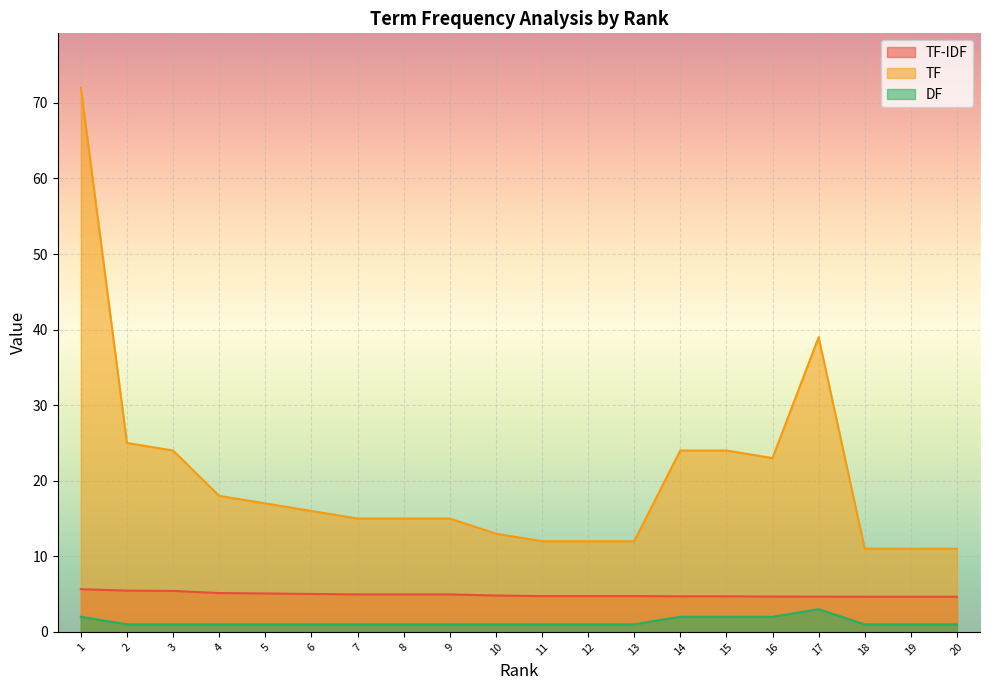

What is the sum of all TF-IDF values?

98.4